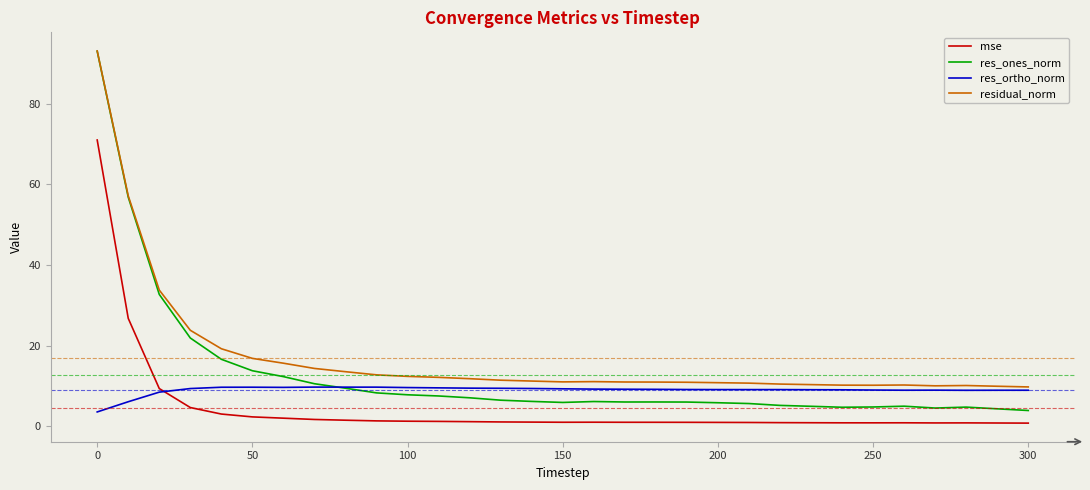

Which series has the widest spread of values?

res_ones_norm